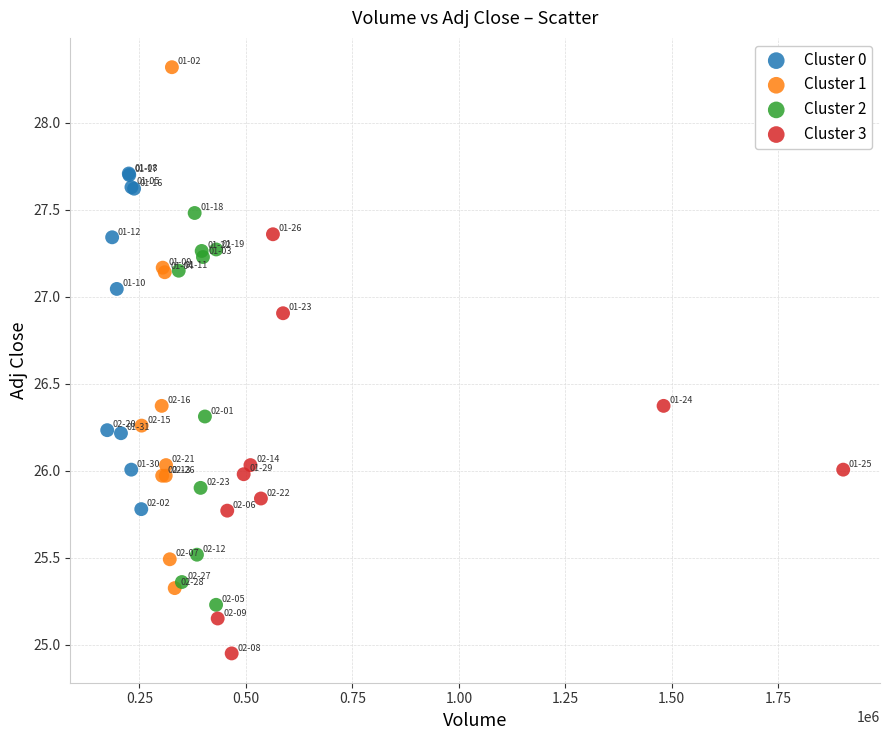

Which series contains the highest Y value?

Cluster 1